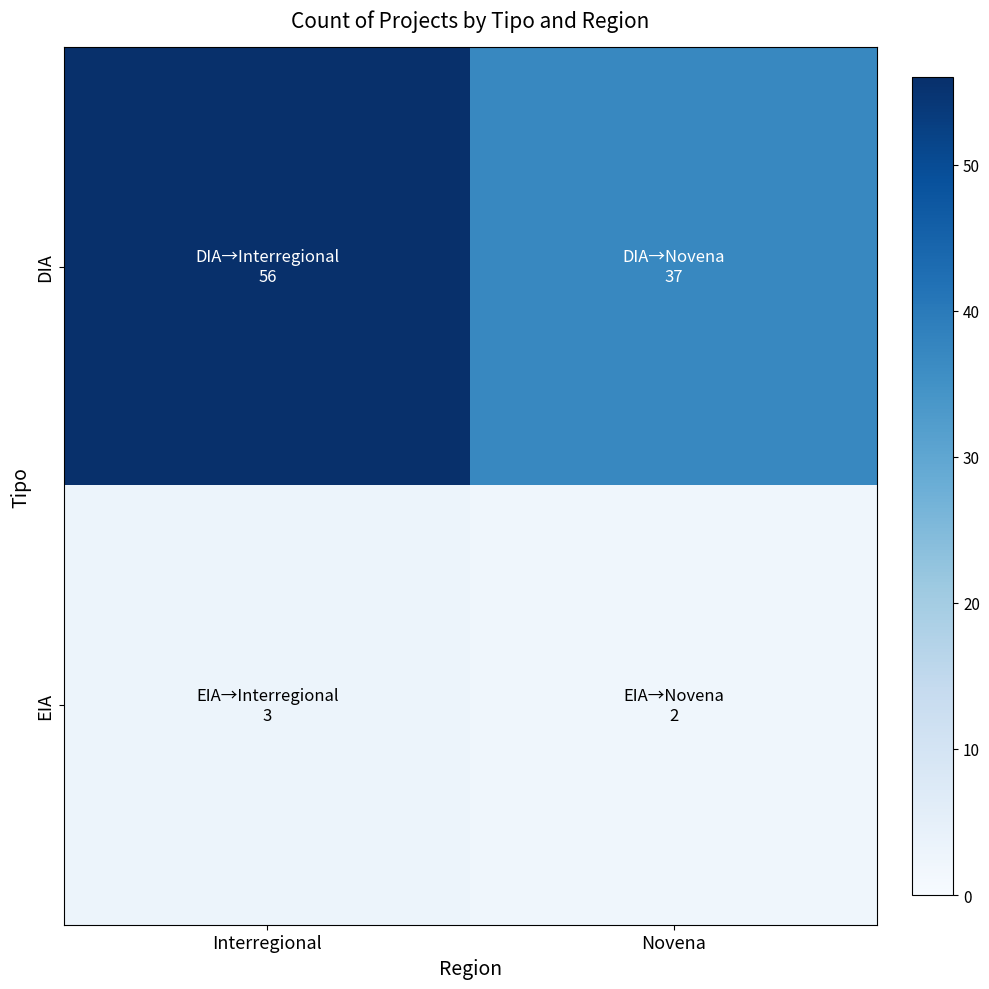

List the series in order of their overall mean, highest first.

DIA, EIA